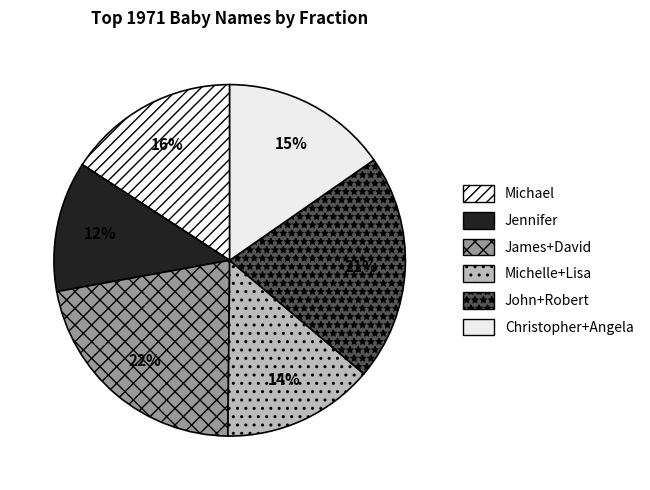

How many slices are in this pie chart?

6